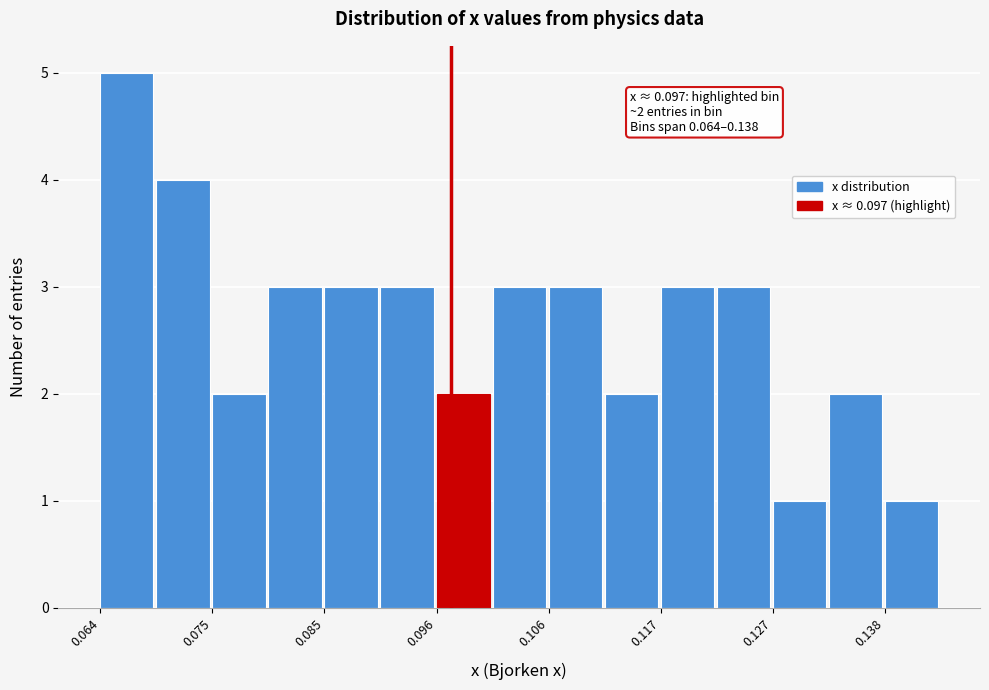

Read against the x-axis, roughly where is the centre of the tallest bar?

0.066